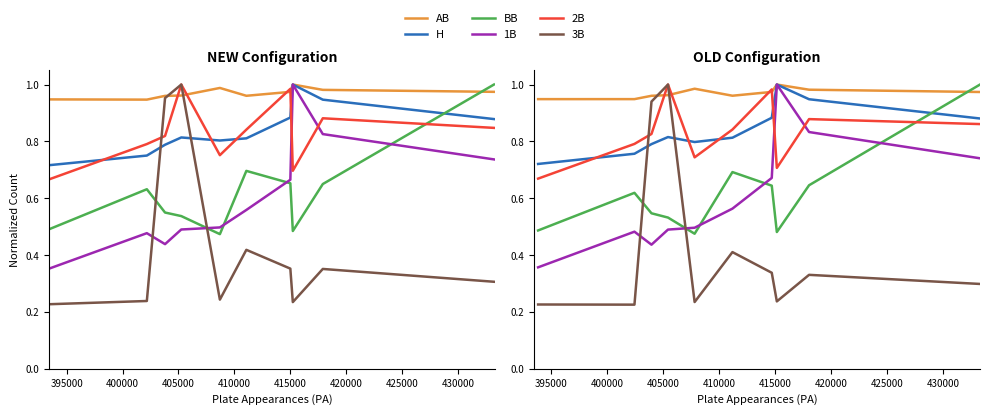

Count the number of data series in this chart.

6